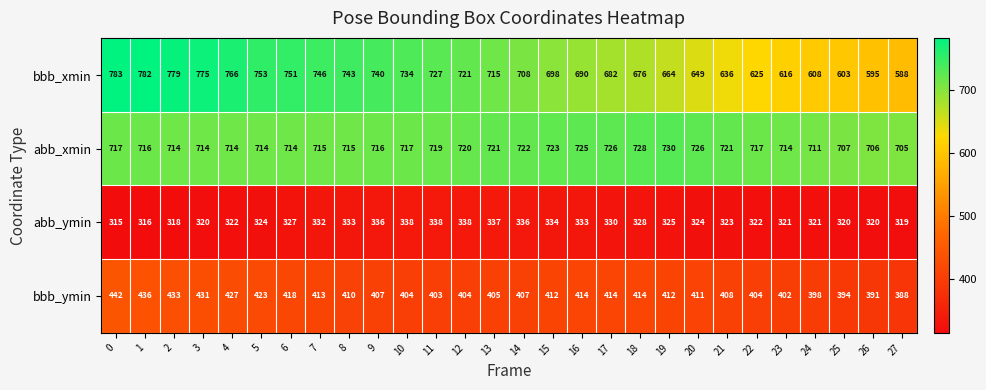

Count the number of data series in this chart.

4